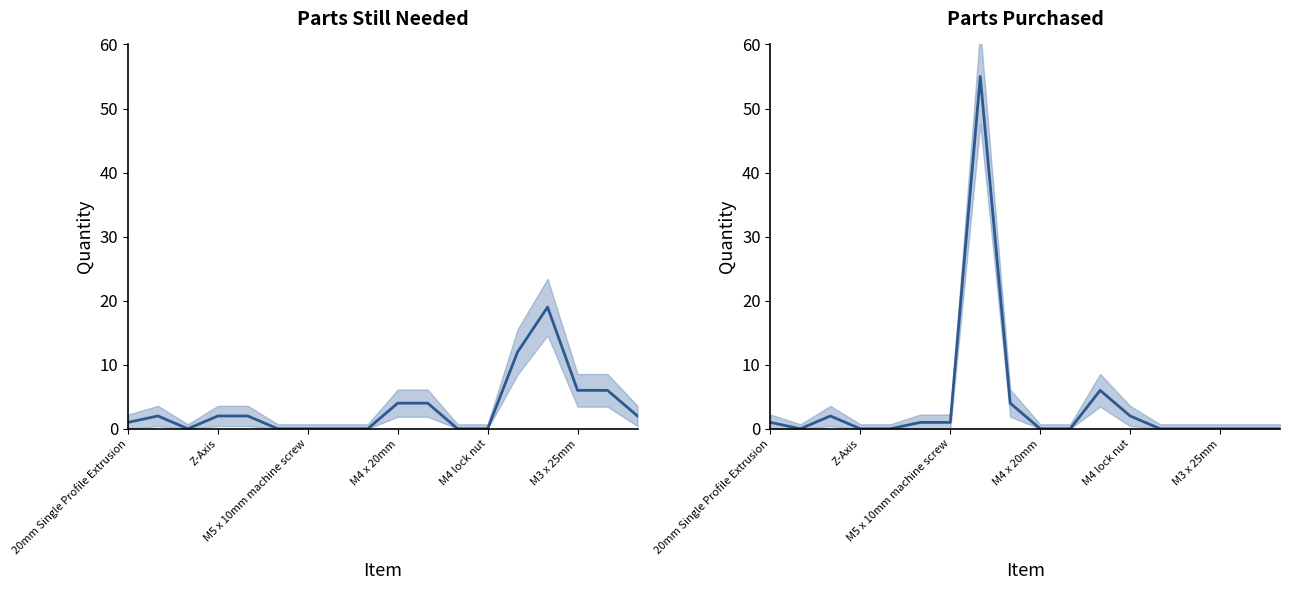

What is the maximum value shown in the chart?

55